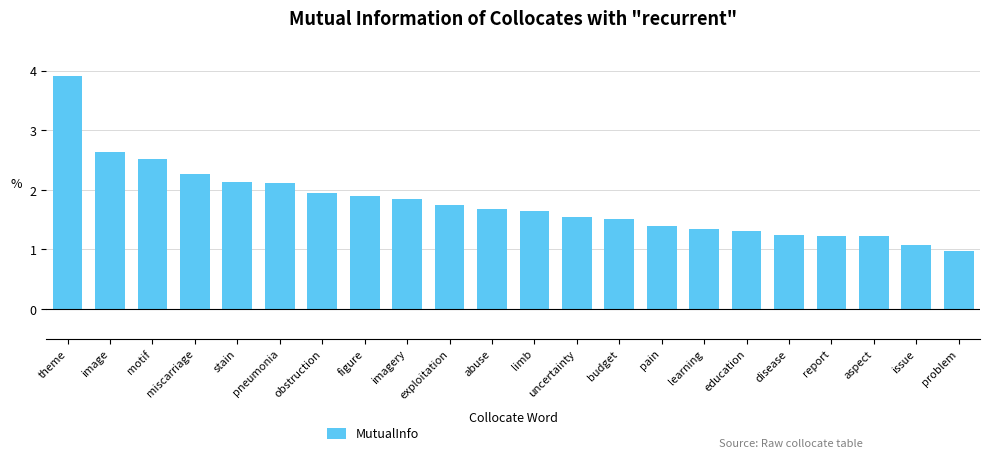

What is the average value?

1.8